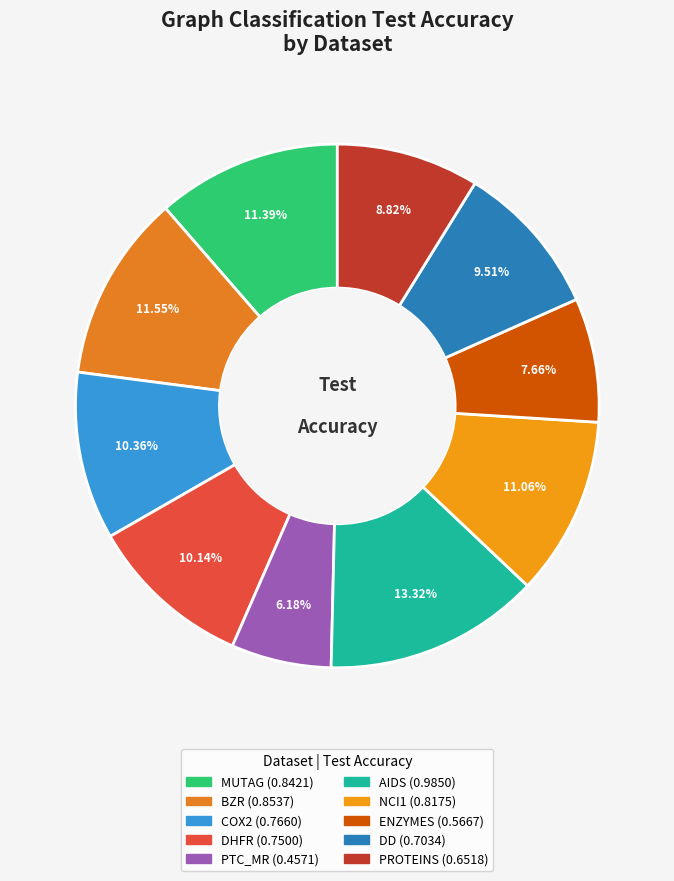

Count the number of slices in the pie.

10